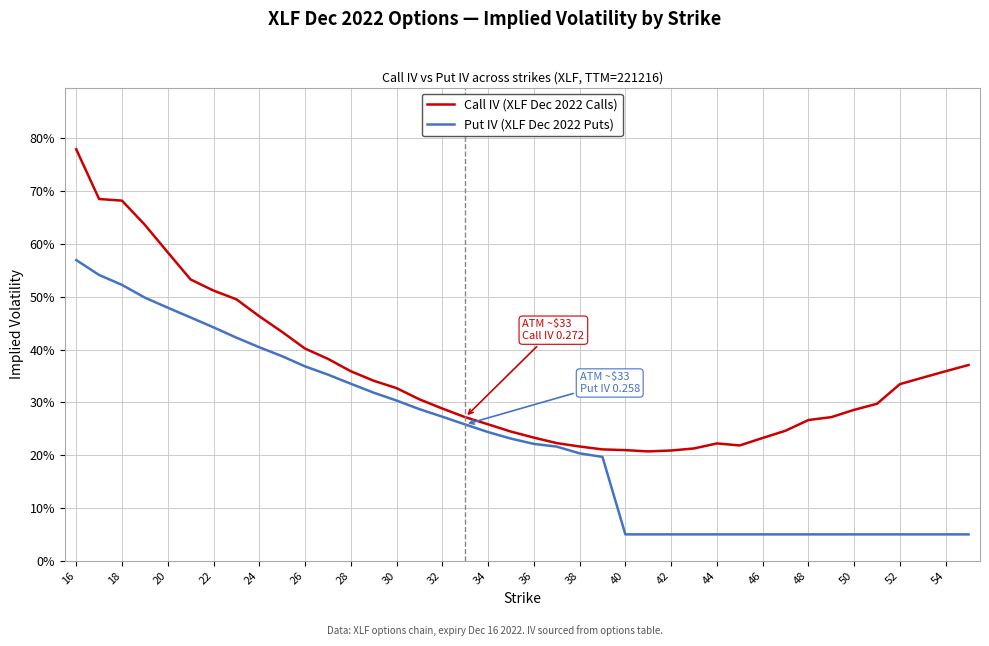

Is this an area chart (filled region under the line)?

No